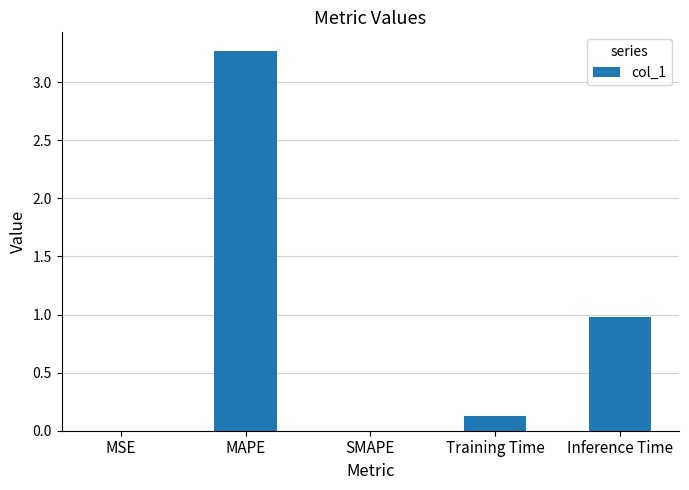

What is the sum of all values?

4.4